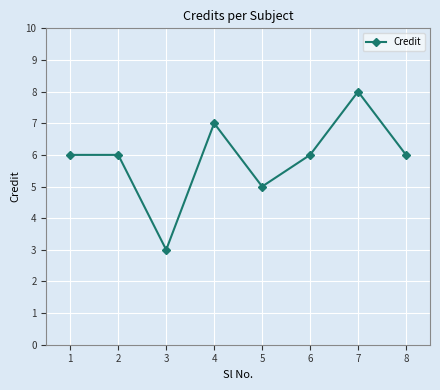

Is it true that the value at 3 is 3?

True